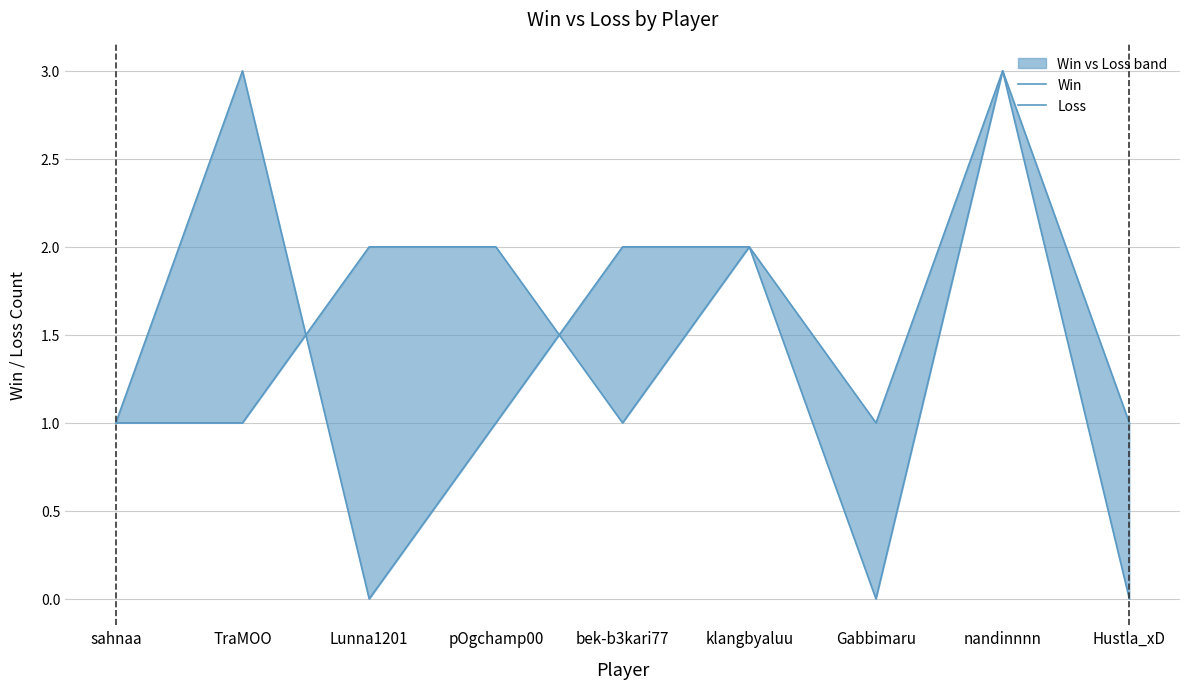

True or false: Loss has more than 2 interior local peaks.

False